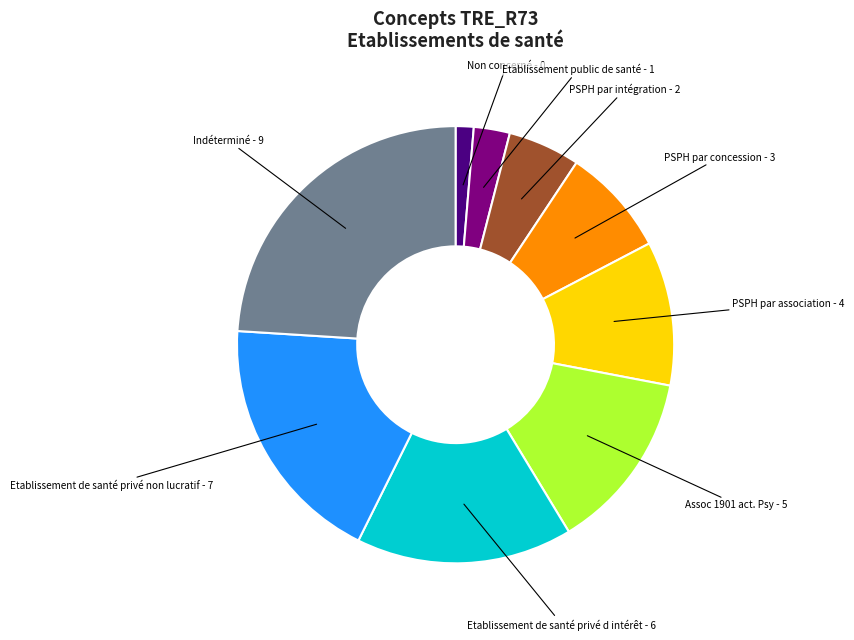

Is there a majority slice in this chart?

No